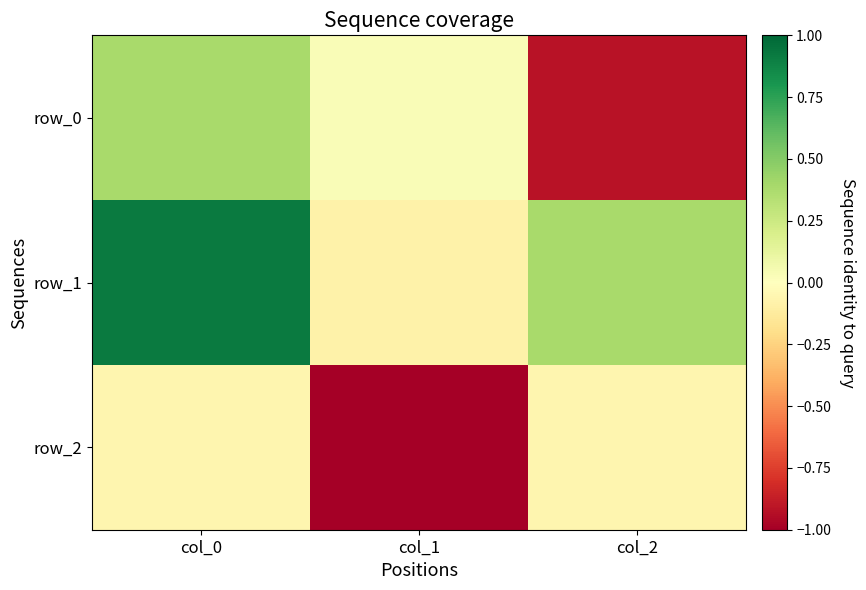

What is the difference between the maximum and minimum values in the row_1 series?

1.0